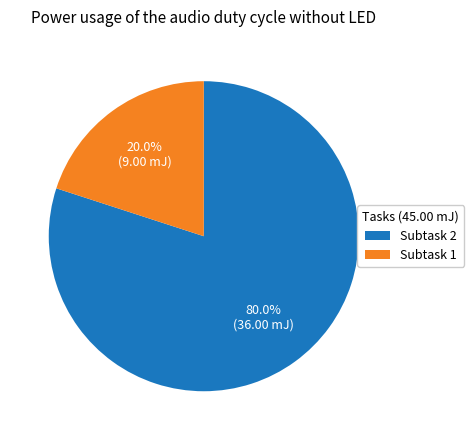

Count the number of slices in the pie.

2